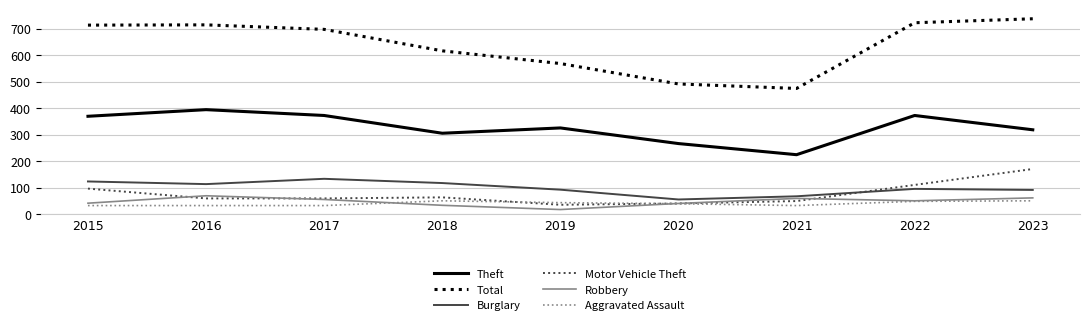

Is the value of Motor Vehicle Theft at 2018 greater than the value of Aggravated Assault at 2016?

Yes